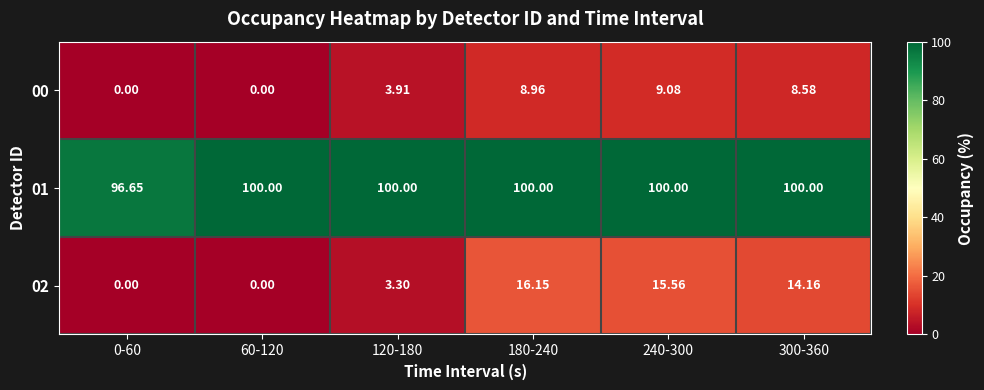

Reading right to left, transcribe all the data shown in this chart.

00: 300-360=8.6	240-300=9.1	180-240=9.0	120-180=3.9	60-120=0.0	0-60=0.0
01: 300-360=100.0	240-300=100.0	180-240=100.0	120-180=100.0	60-120=100.0	0-60=96.7
02: 300-360=14.2	240-300=15.6	180-240=16.1	120-180=3.3	60-120=0.0	0-60=0.0